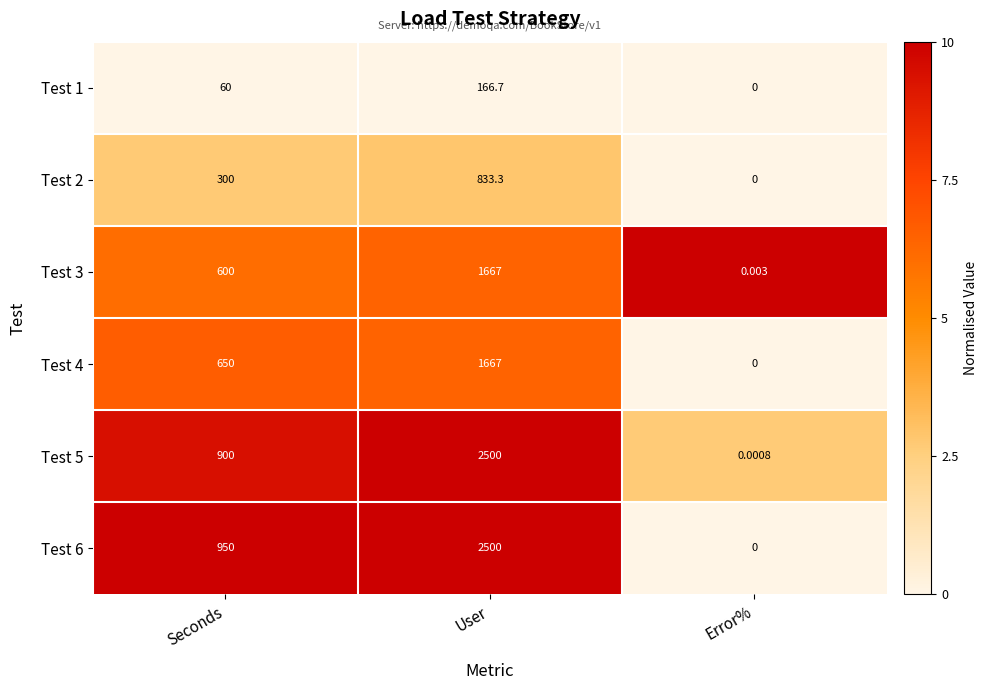

Where is Test 4 nearest to the value 833?

Seconds